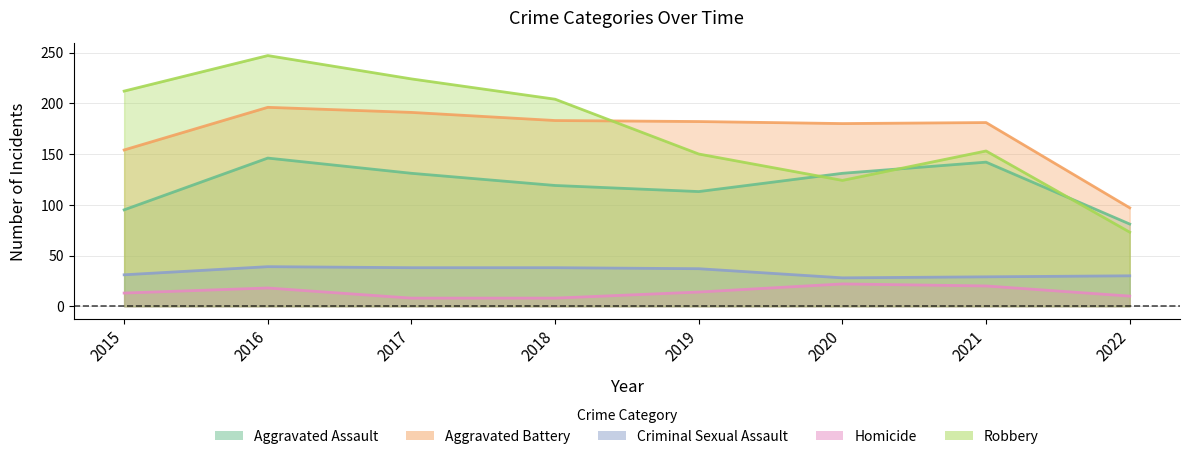

At which label does Aggravated Battery reach its minimum?

2022